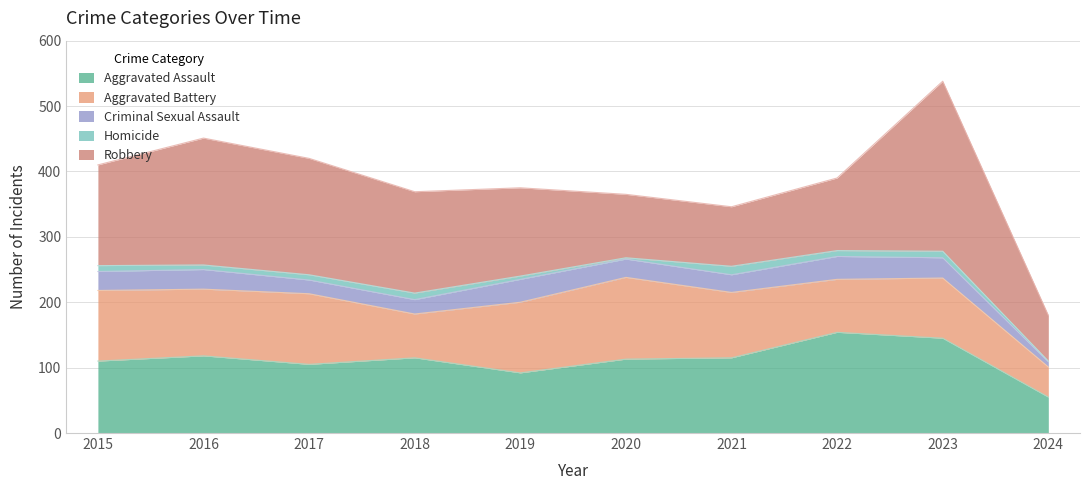

Reading right to left, transcribe all the data shown in this chart.

Aggravated Assault: 55	145	154	115	113	92	115	105	118	110
Aggravated Battery: 46	92	81	100	125	108	67	108	102	108
Criminal Sexual Assault: 8	31	35	27	28	35	22	21	30	29
Homicide: 1	10	9	13	2	5	10	8	7	9
Robbery: 70	260	111	91	97	135	155	178	194	154